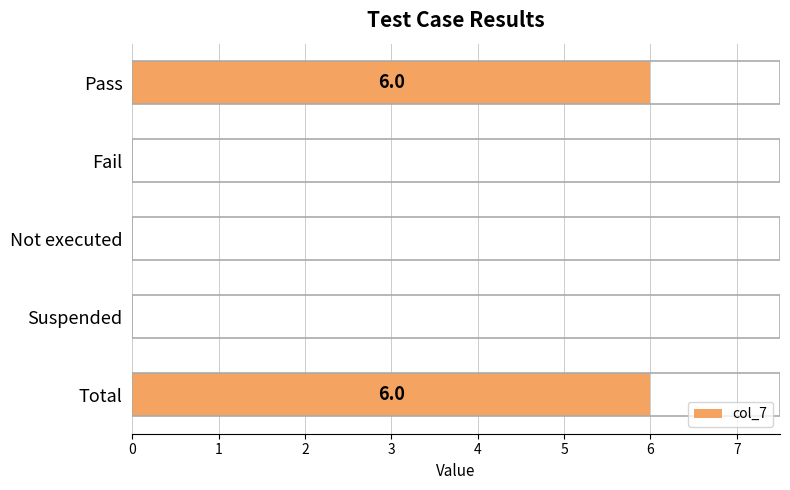

Is it true that the value at Pass is 2?

False